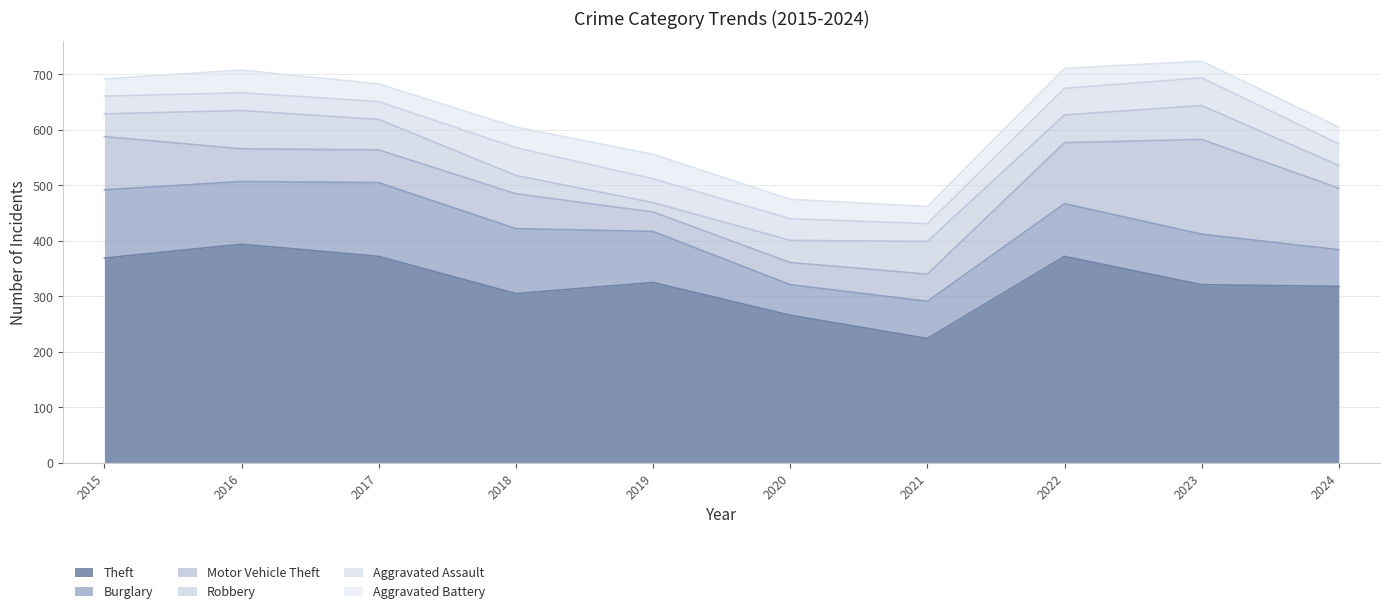

At which label is Motor Vehicle Theft closest to 103?

2015